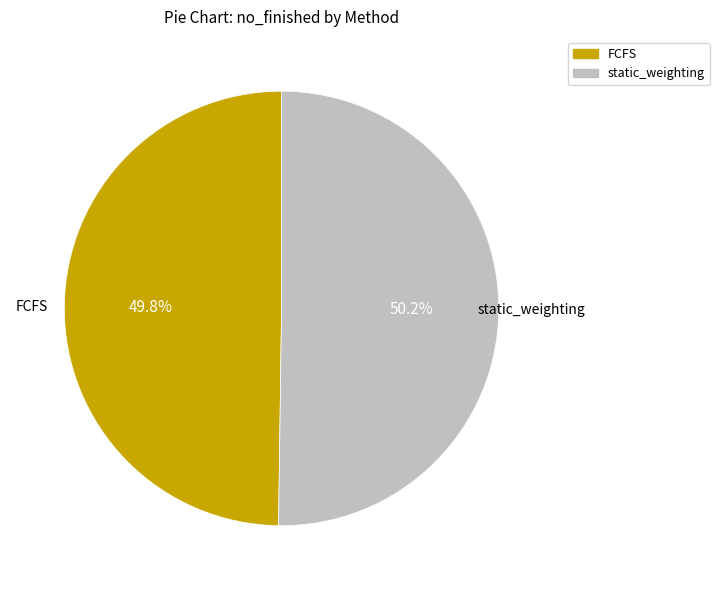

How many slices are in this pie chart?

2